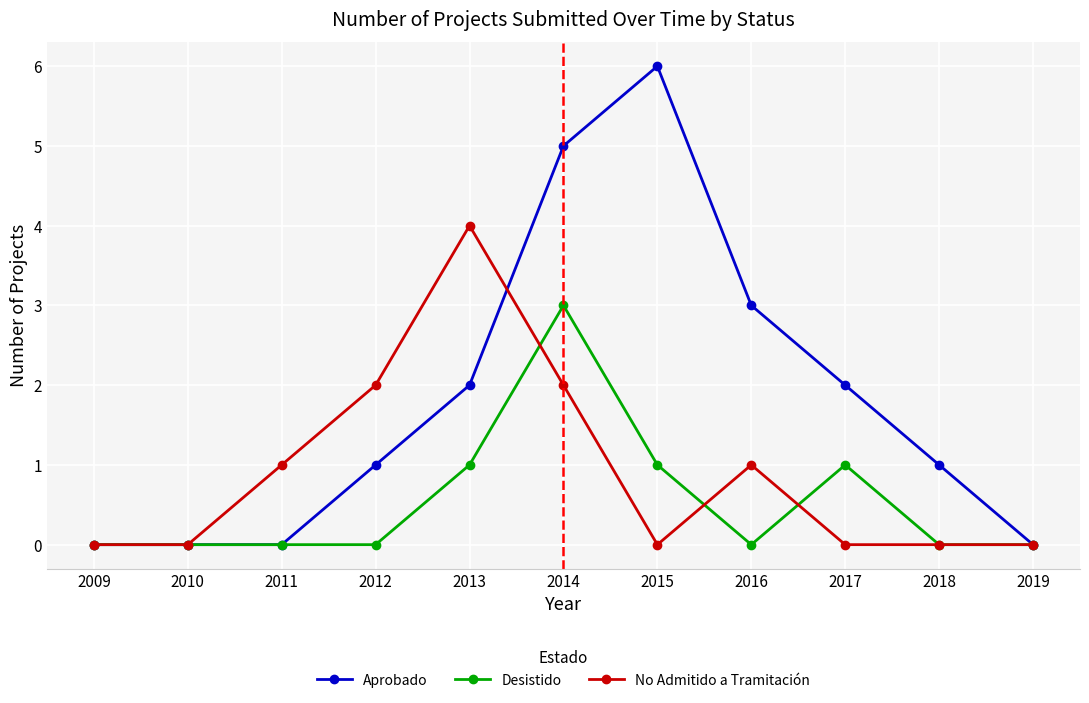

Reading right to left, what are all the values shown in this chart?

Aprobado: 0	1	2	3	6	5	2	1	0	0	0
Desistido: 0	0	1	0	1	3	1	0	0	0	0
No Admitido a Tramitación: 0	0	0	1	0	2	4	2	1	0	0